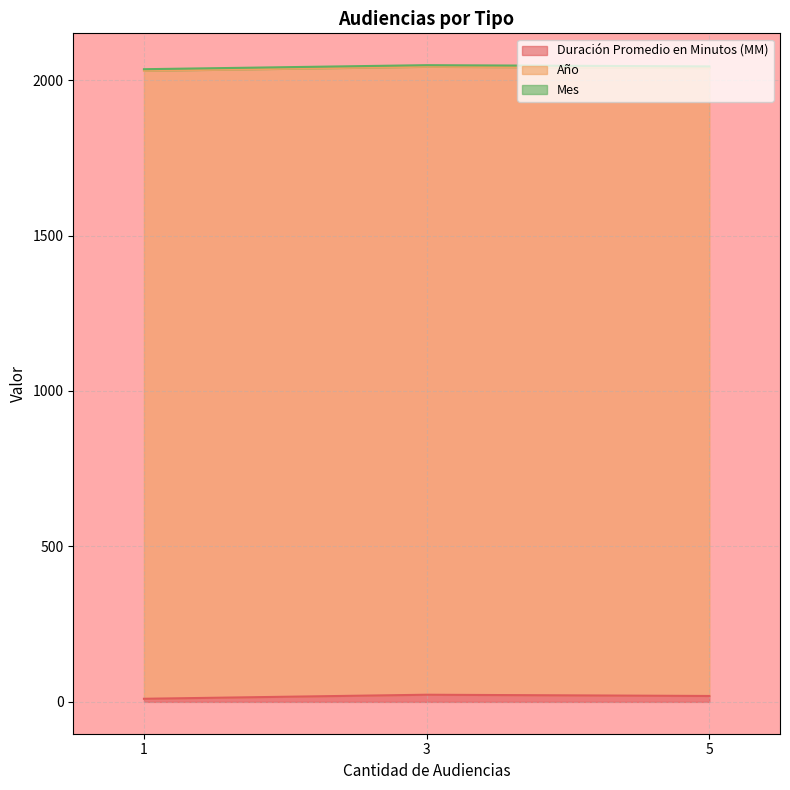

Reading right to left, list all the values displayed in this chart.

Duración Promedio en Minutos (MM): 1=10	5=19	3=23
Año: 1=2020	5=2020	3=2020
Mes: 1=5	5=5	3=5